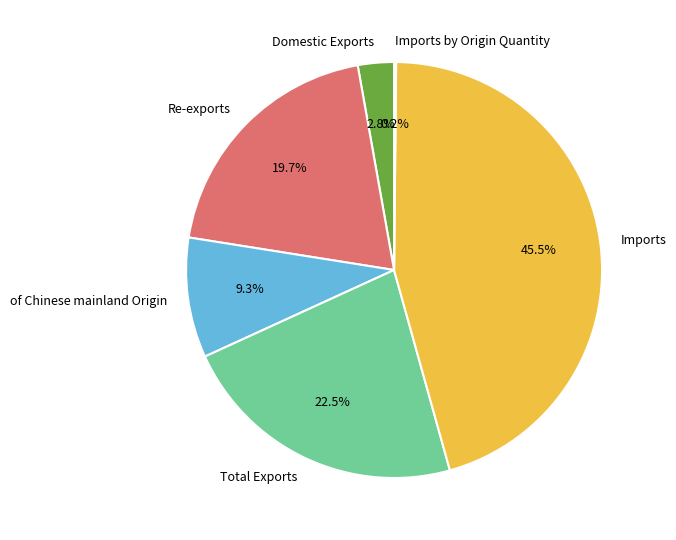

Is it true that Re-exports is 20% of the pie?

True